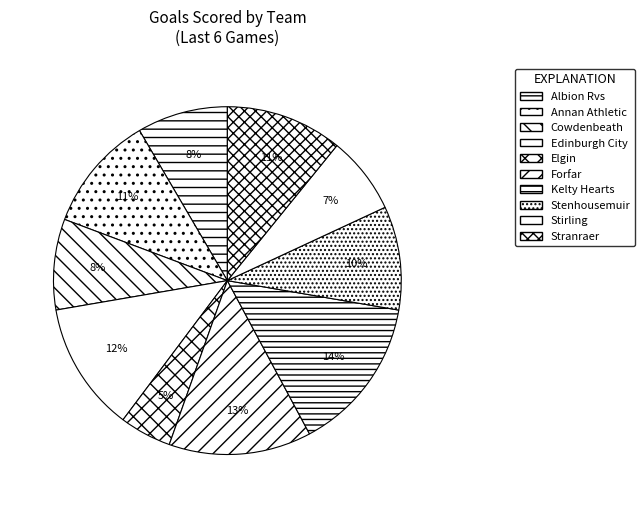

To the nearest percent, what is the combined percentage of Stenhousemuir and Forfar?

23%